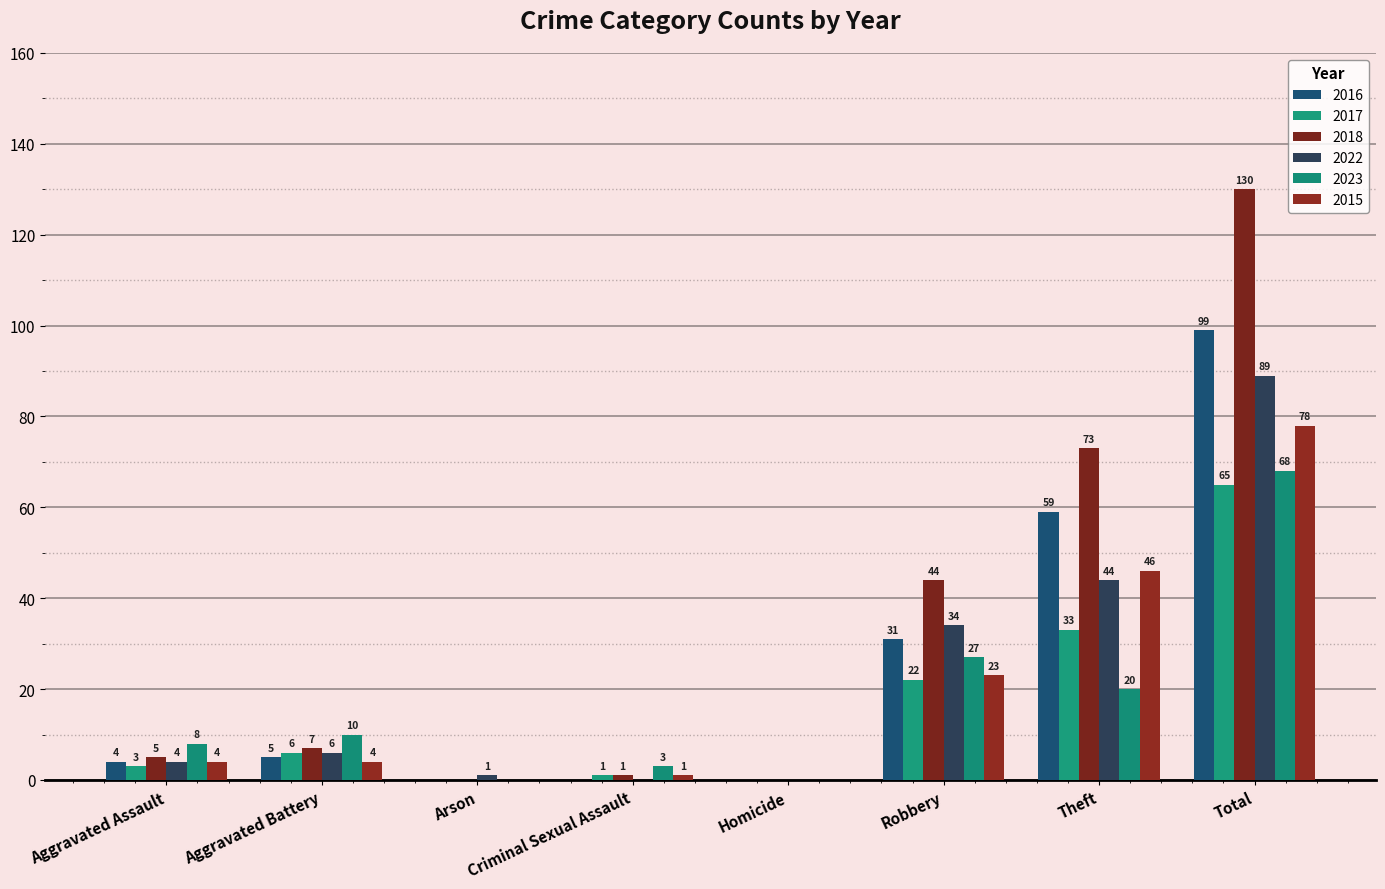

Which has a higher value, Aggravated Battery or Homicide?

Aggravated Battery